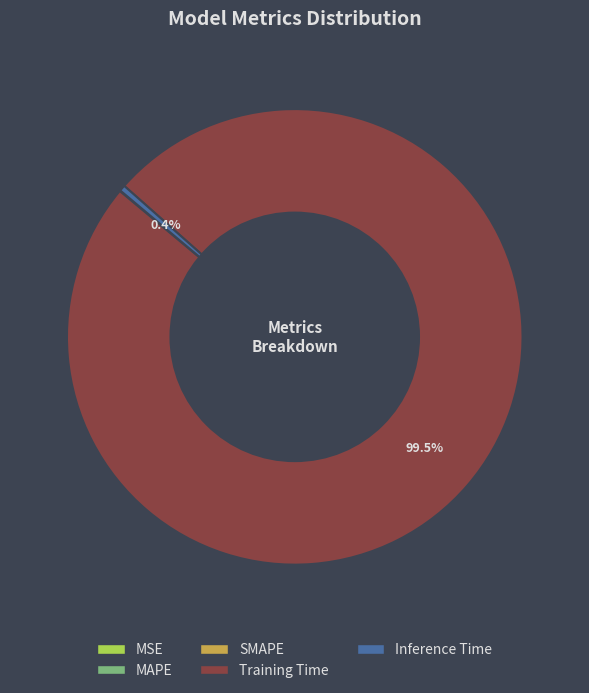

Is there any slice that represents more than half of the pie?

Yes